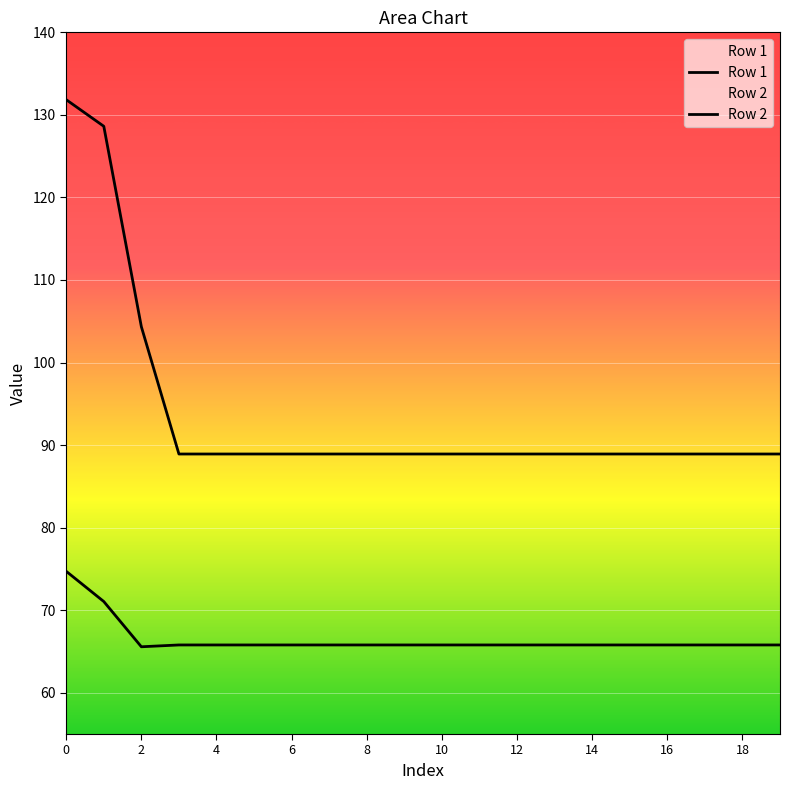

What is the smallest value displayed?

65.6